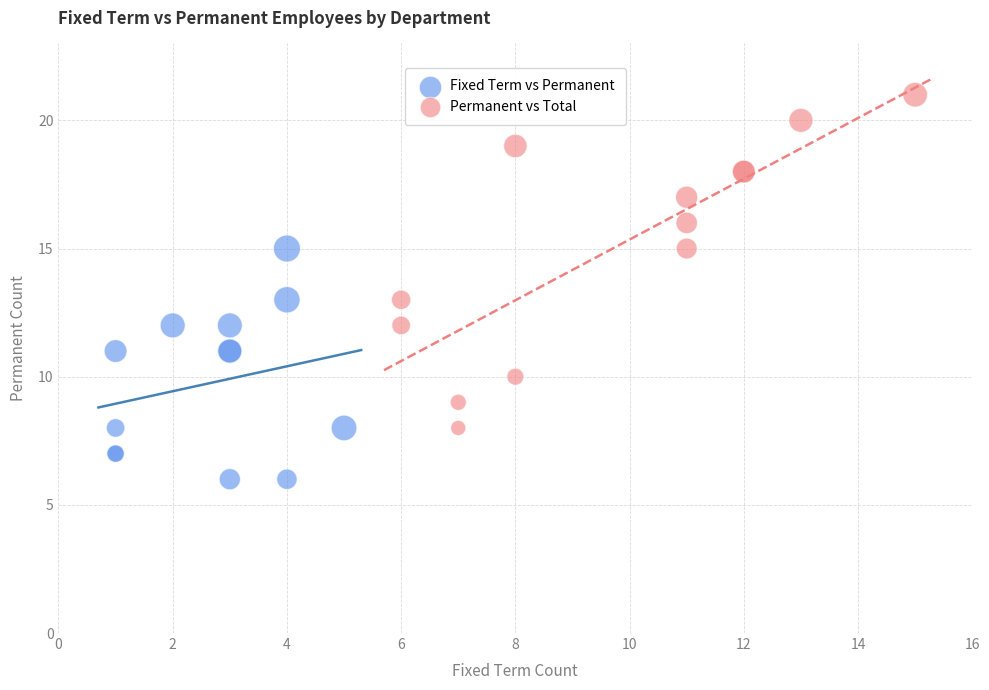

Which series contains the lowest Y value?

Fixed Term vs Permanent